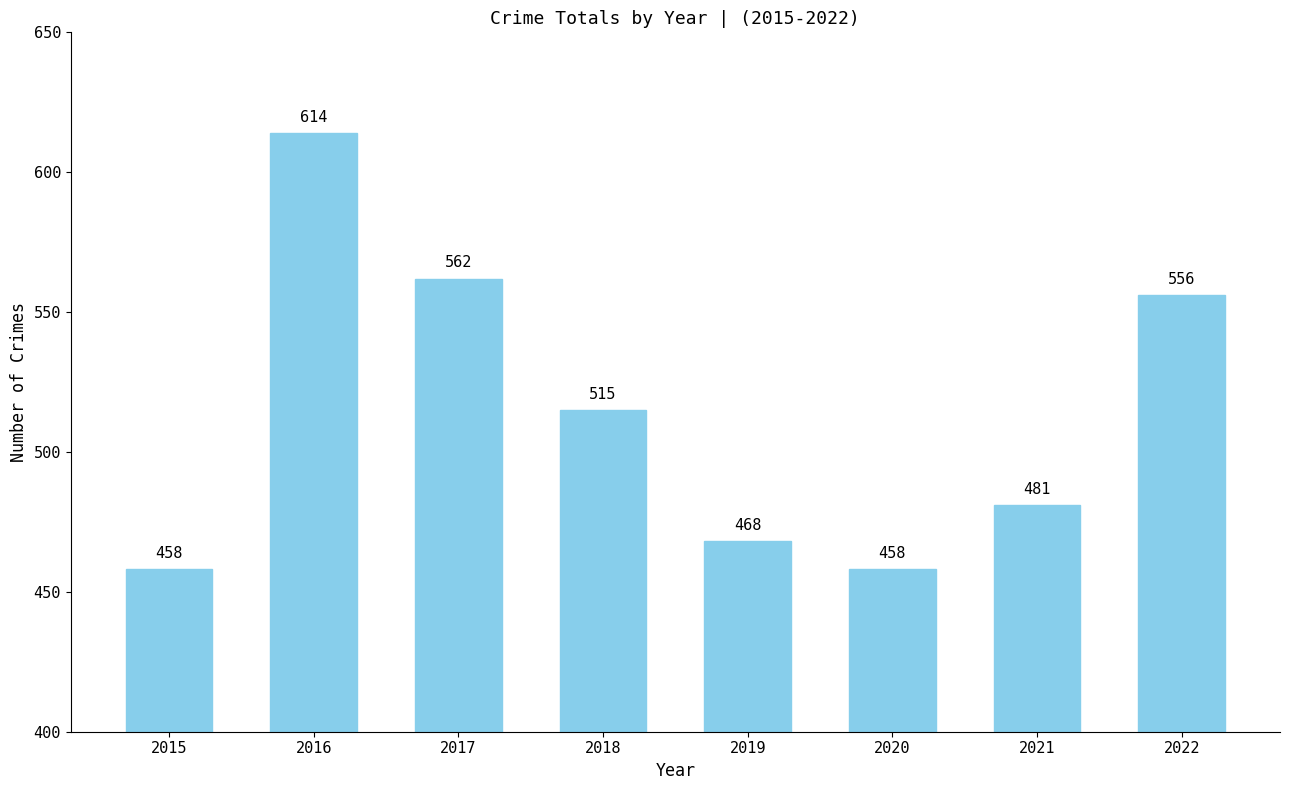

How many bars are there in total?

8